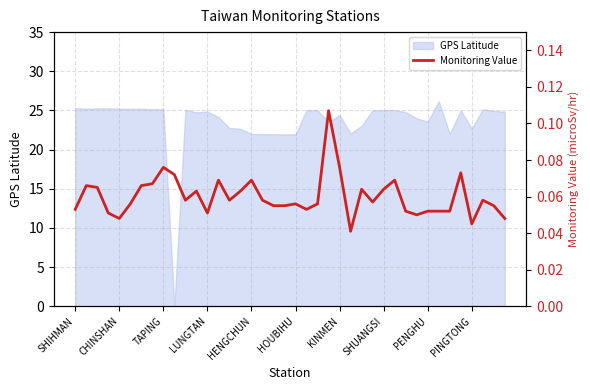

The value of GPS Latitude at CHINSHAN is 25.2. True or false?

True